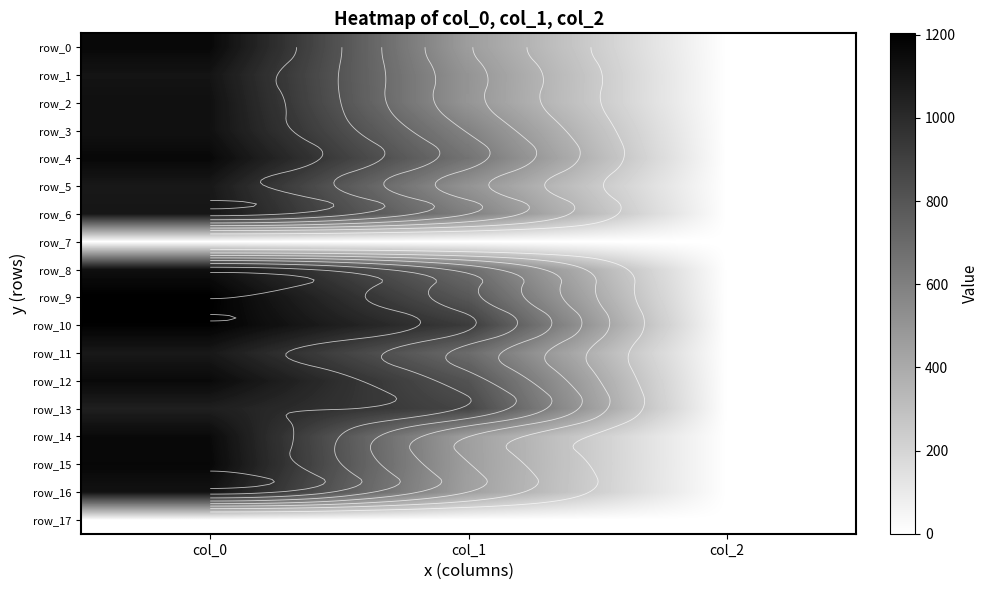

What is the sum of the row_1 values at col_2 and col_0?

1108.7